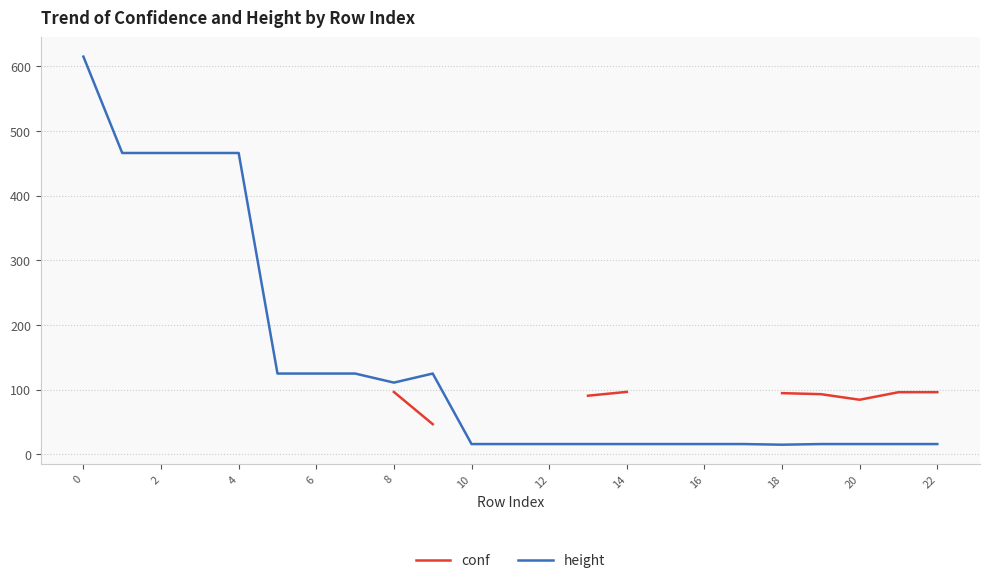

True or false: height and conf cross at least once.

False